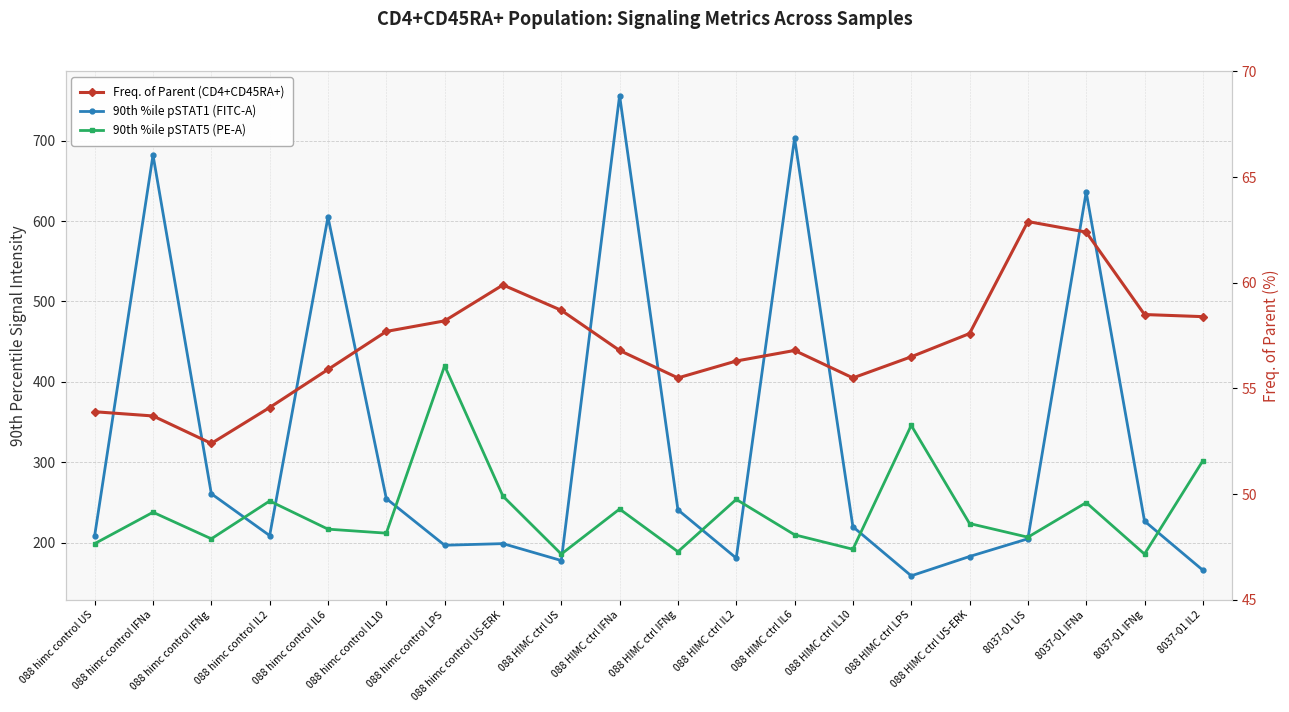

What is the greatest value displayed?

756.0